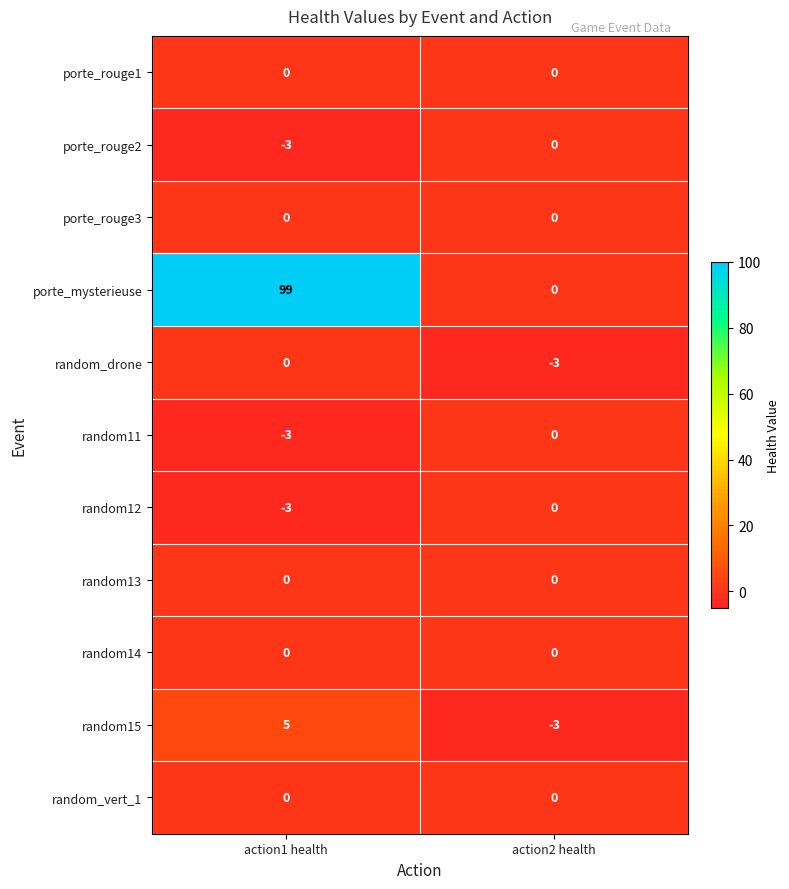

Count the number of categories in the chart.

2